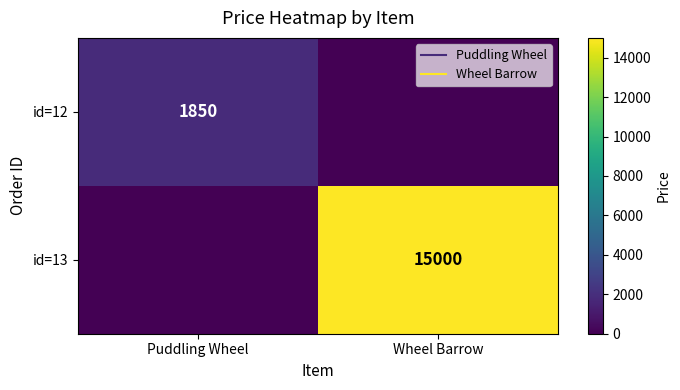

The id=13 series shows 22168 at Wheel Barrow. True or false?

False